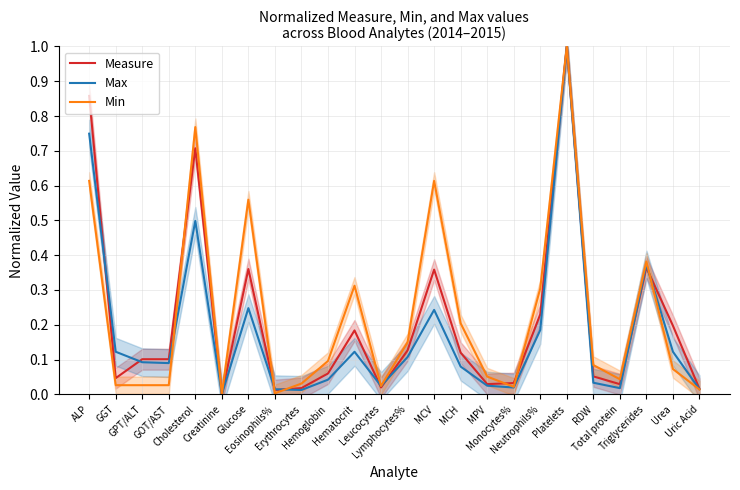

What is the label of the 13th point from the right?

Leucocytes